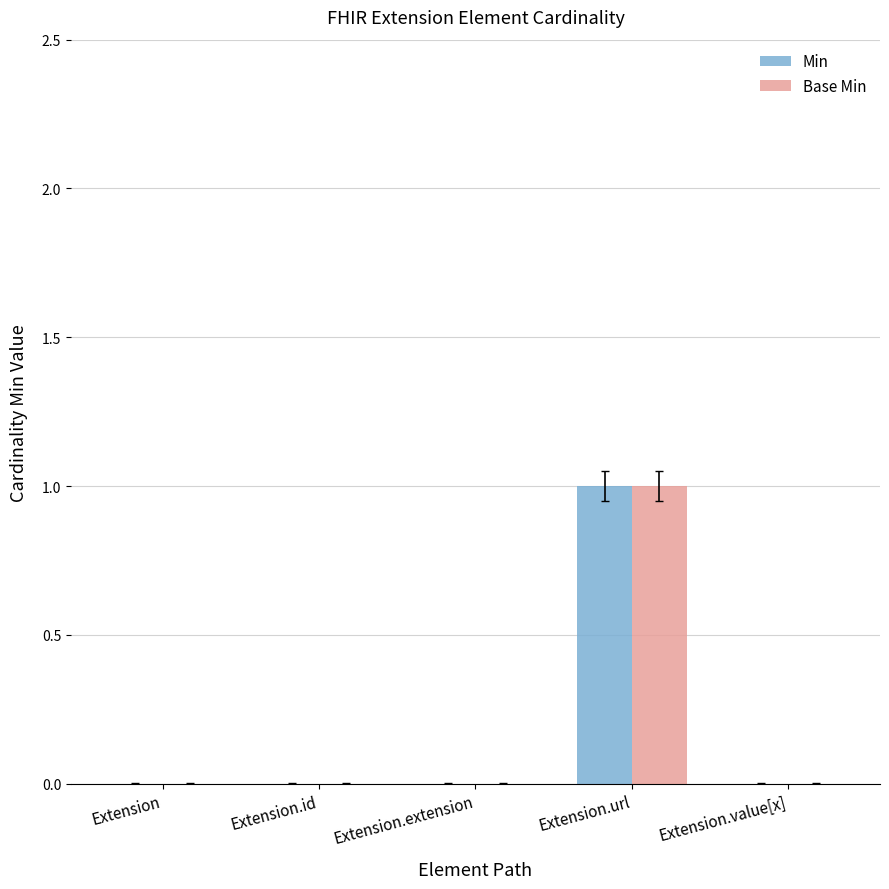

The value of Base Min at Extension.id is 0. True or false?

True